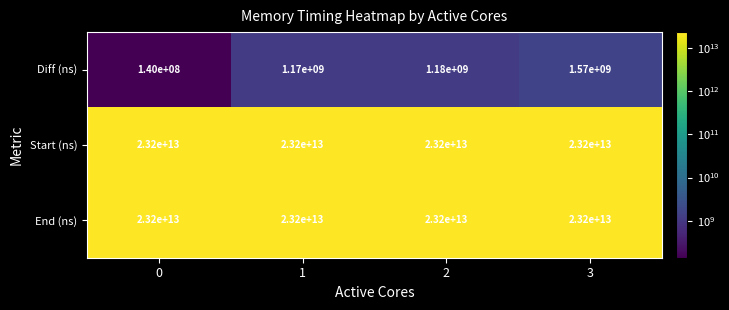

What is the difference between the maximum and minimum values in the Diff (ns) series?

1430000000